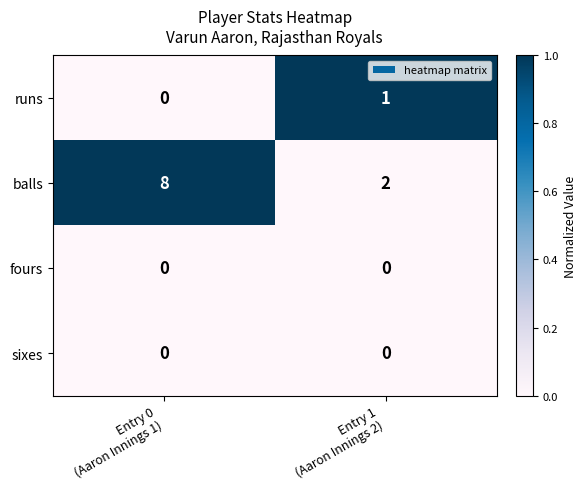

What is the average value of the balls series?

5